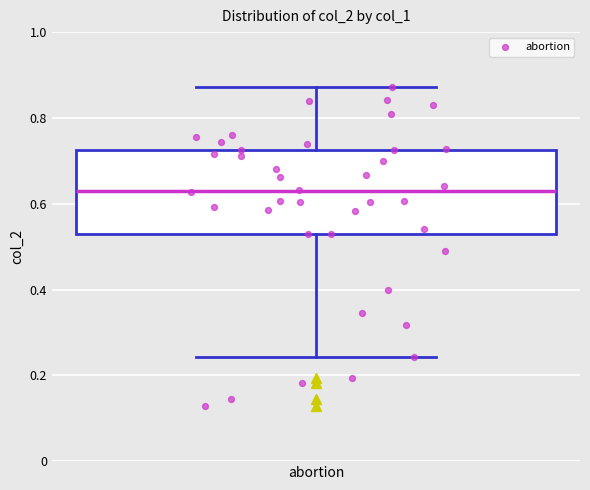

Transcribe this box plot: give where the median line is, the range the box spans, and where the two whiskers end, as read against the y-axis. The values are not printed on the chart, so give them approximately, as read against the axis.

median 0.62, box 0.52 to 0.72, whiskers 0.24 to 0.88